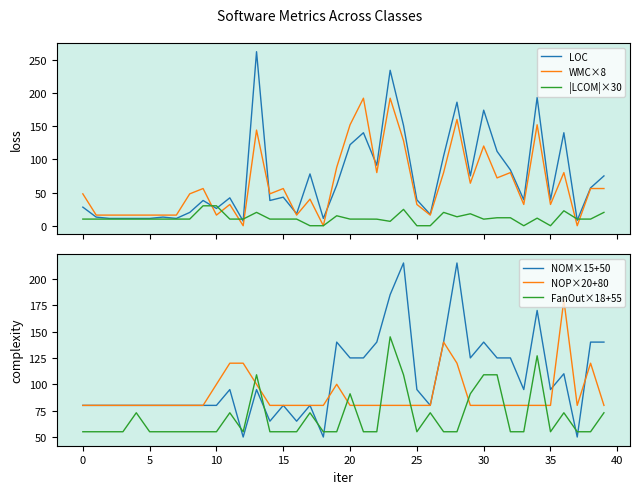

Rank the series at 13 from lowest to highest value.

|LCOM|×30, NOM×15+50, NOP×20+80, FanOut×18+55, WMC×8, LOC